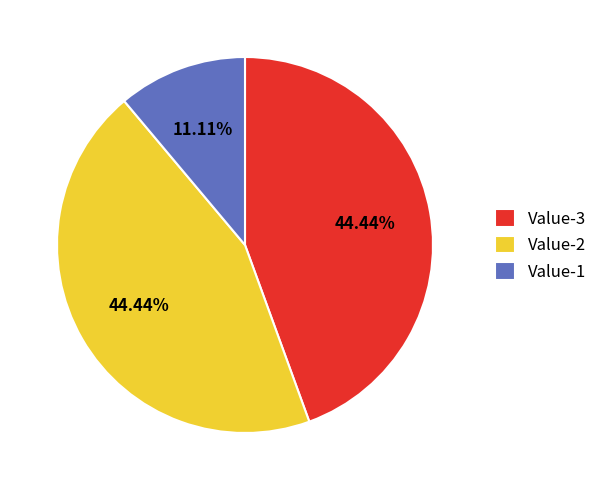

Approximately how many times larger is the value at Value-3 compared to Value-2?

1.0